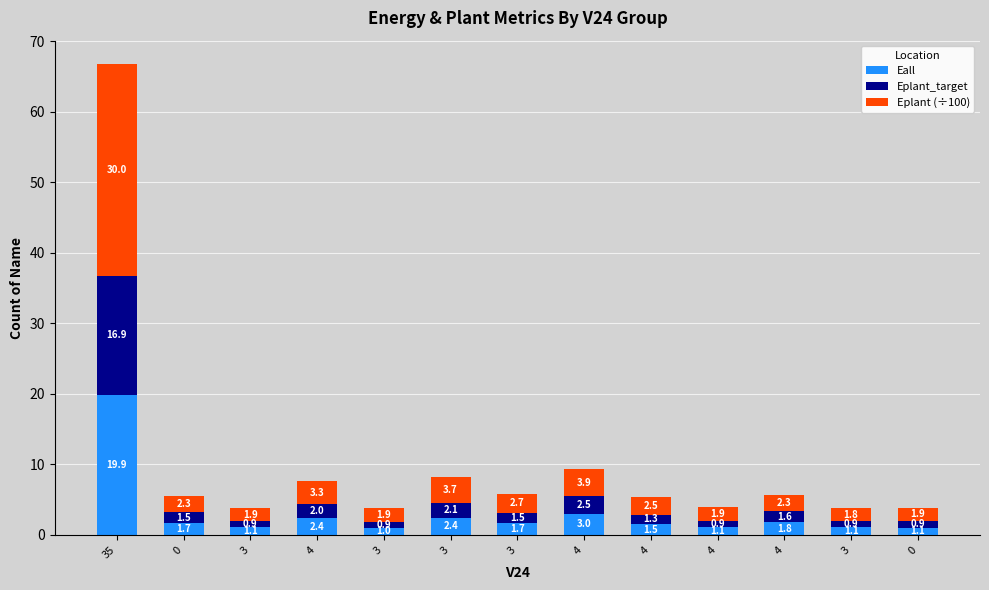

Between 4 and 0, which is larger?

4